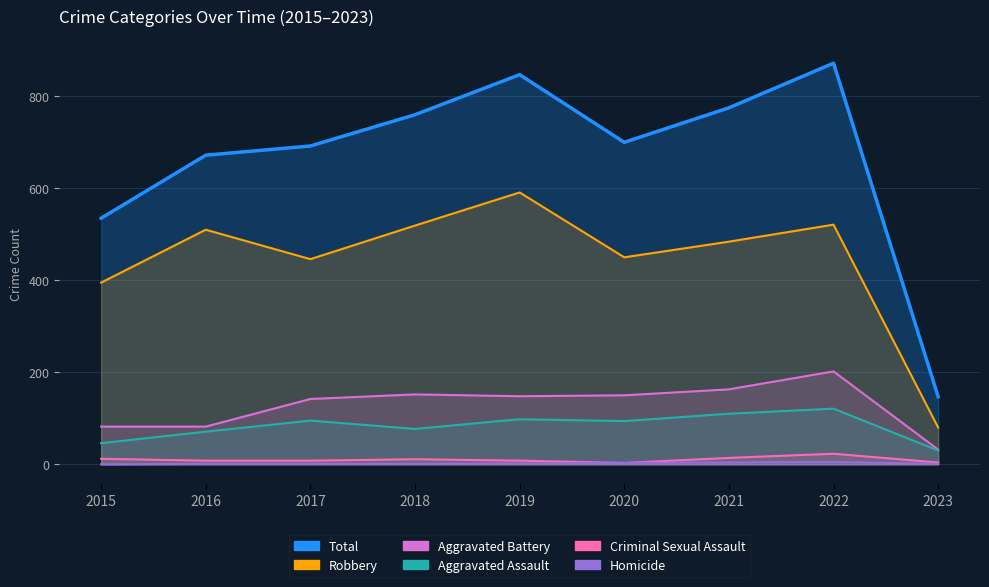

At which category is the sum across all series the highest?

2022